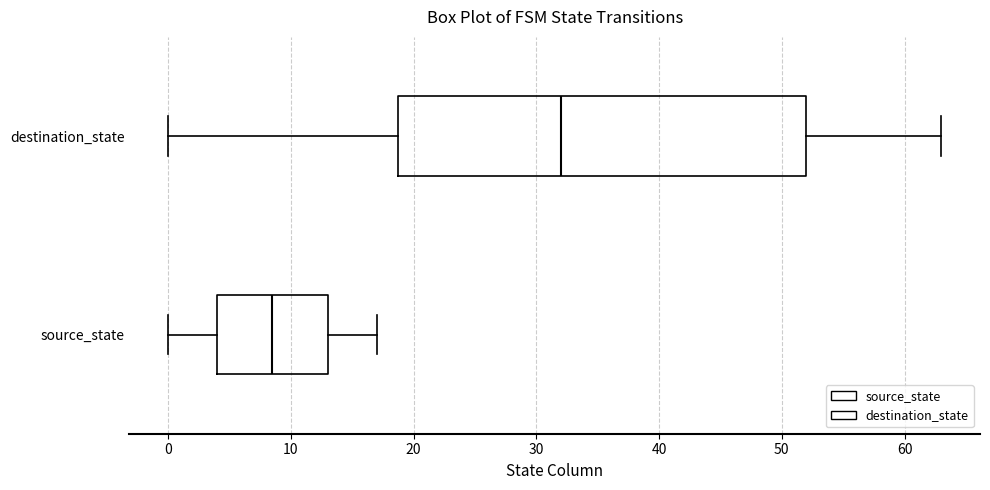

Where does the median line of the box for source_state sit on the x-axis? The values are not printed on the chart, so give them approximately, as read against the axis.

9